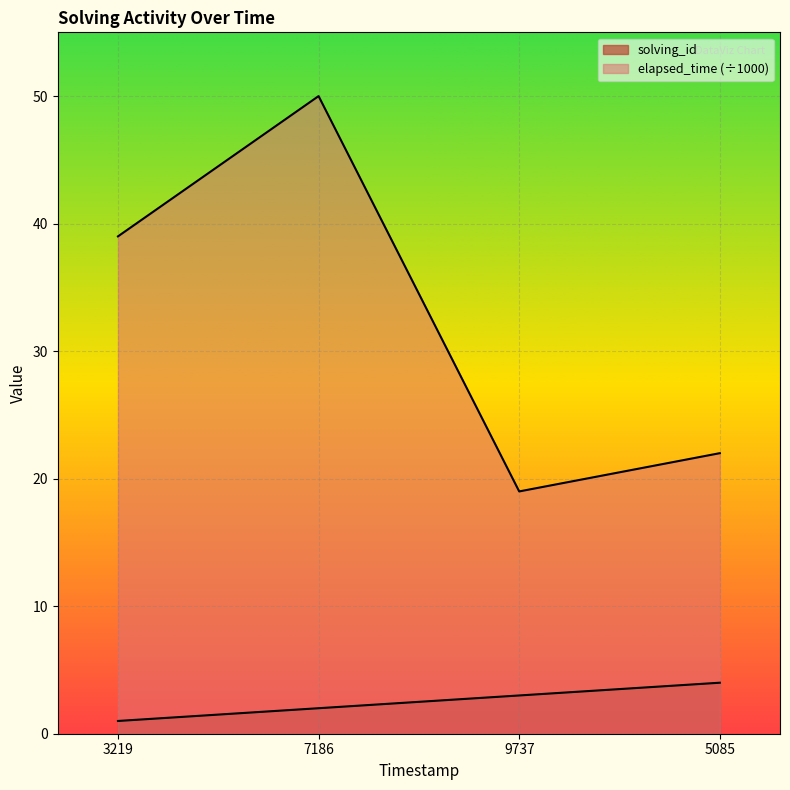

What is the difference between the maximum and minimum values in the solving_id series?

3